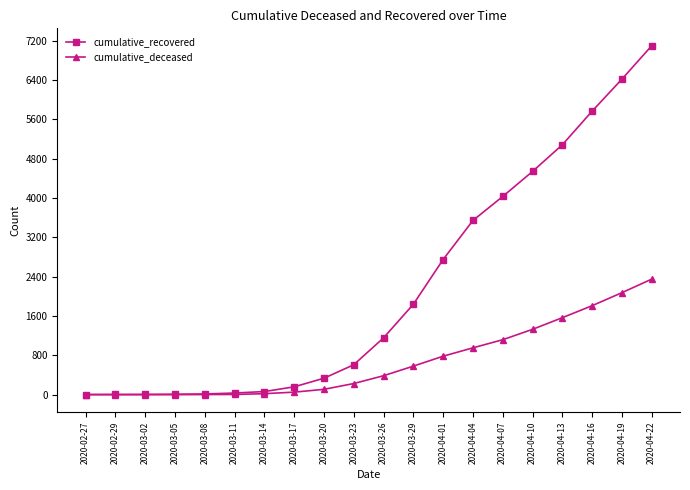

At how many categories does at least one series exceed 1029?

10